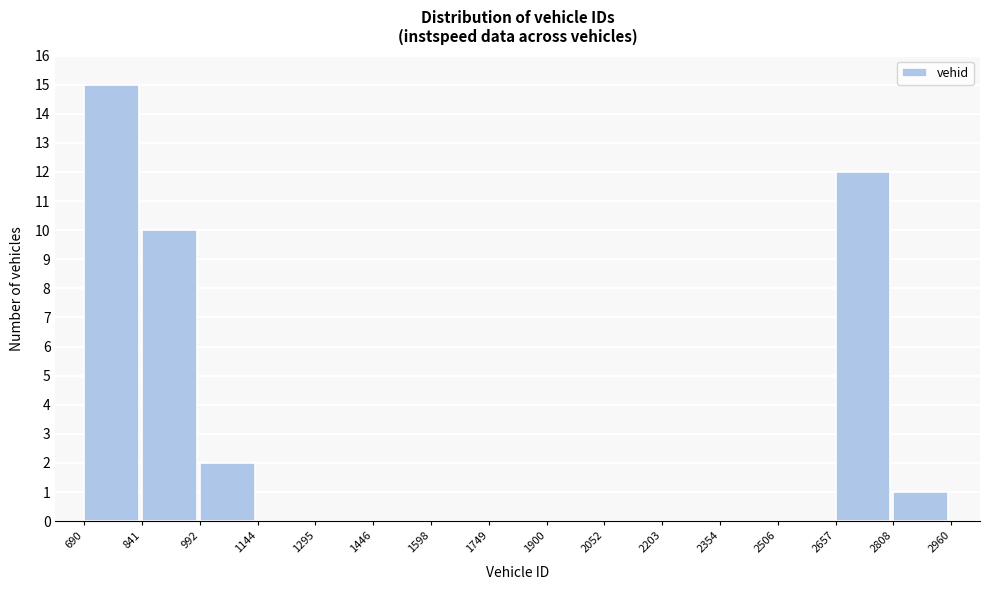

Reading left to right, list every bar in this chart as the range it spans on the x-axis followed by its height. The values are not printed on the chart, so give them approximately, as read against the axis.

690 to 841: 15
841 to 992: 10
992 to 1144: 2
1144 to 1295: 0
1295 to 1446: 0
1446 to 1598: 0
1598 to 1749: 0
1749 to 1900: 0
1900 to 2052: 0
2052 to 2203: 0
2203 to 2354: 0
2354 to 2506: 0
2506 to 2657: 0
2657 to 2808: 12
2808 to 2960: 1